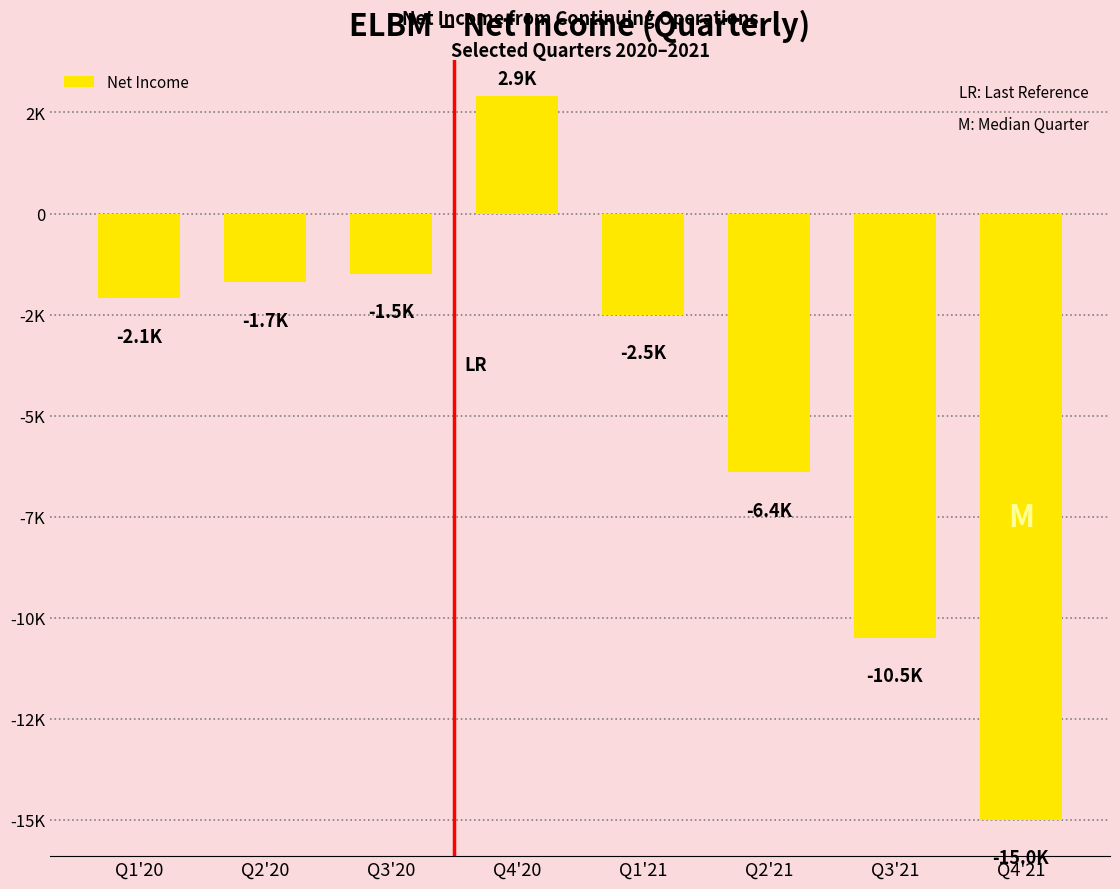

List the labels in order of value, smallest first.

Q4'21, Q3'21, Q2'21, Q1'21, Q1'20, Q2'20, Q3'20, Q4'20